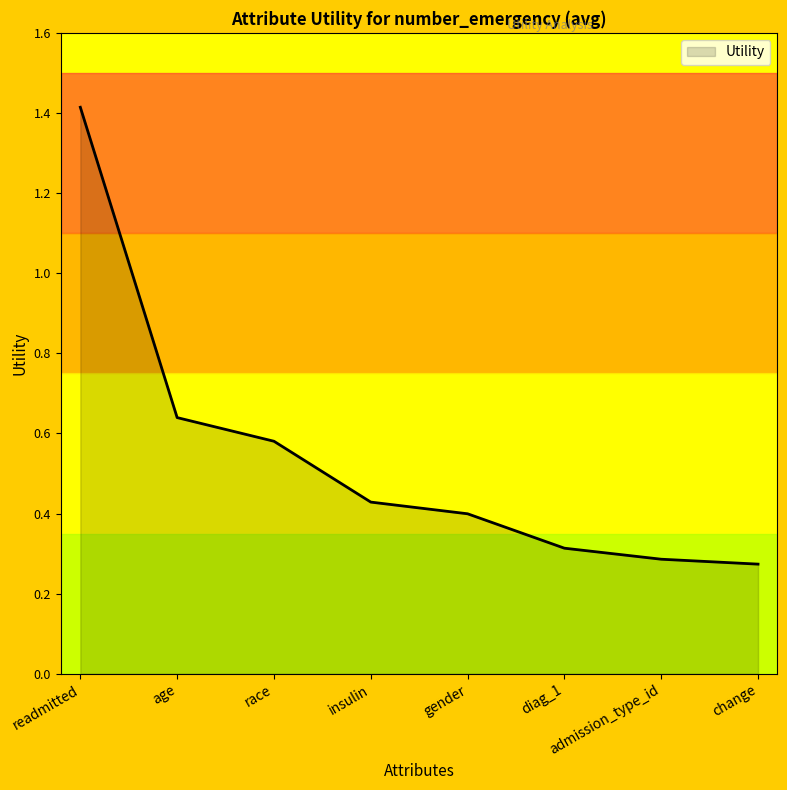

What is the greatest value displayed?

1.4